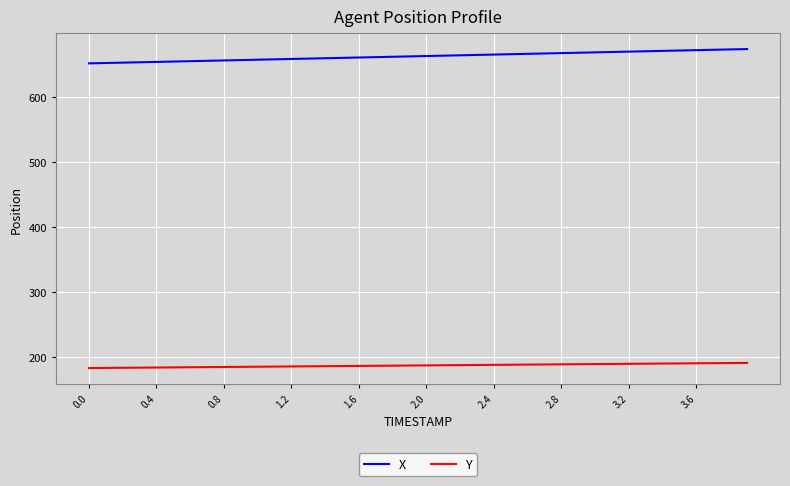

Which series has the largest range (max minus min)?

X